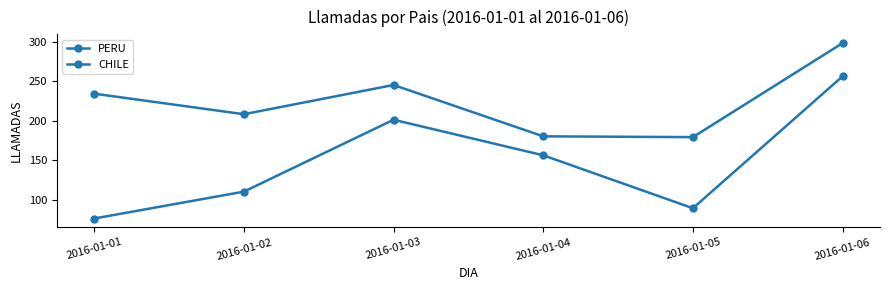

What is the minimum value shown in the chart?

76